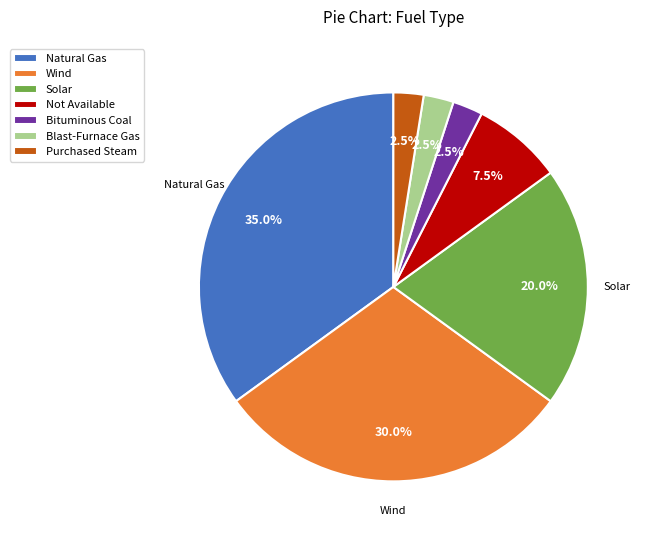

What is the ratio of the value at Solar to the value at Wind?

0.7